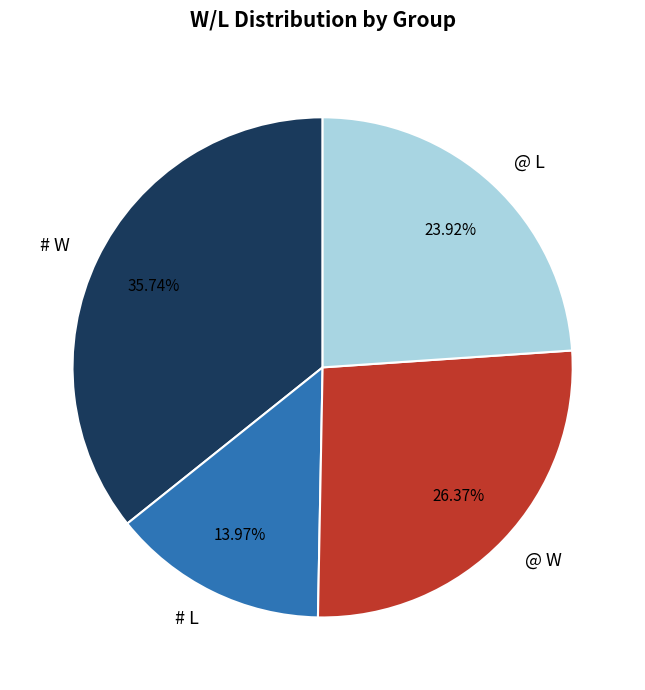

To the nearest percent, what is the combined percentage of # W and @ W?

62%